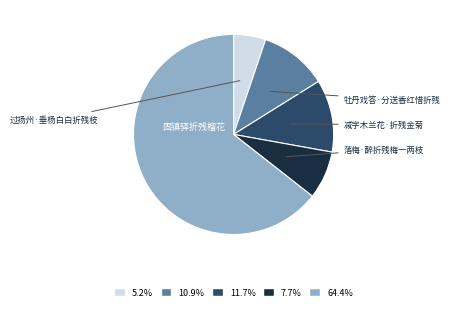

Count the number of slices in the pie.

5